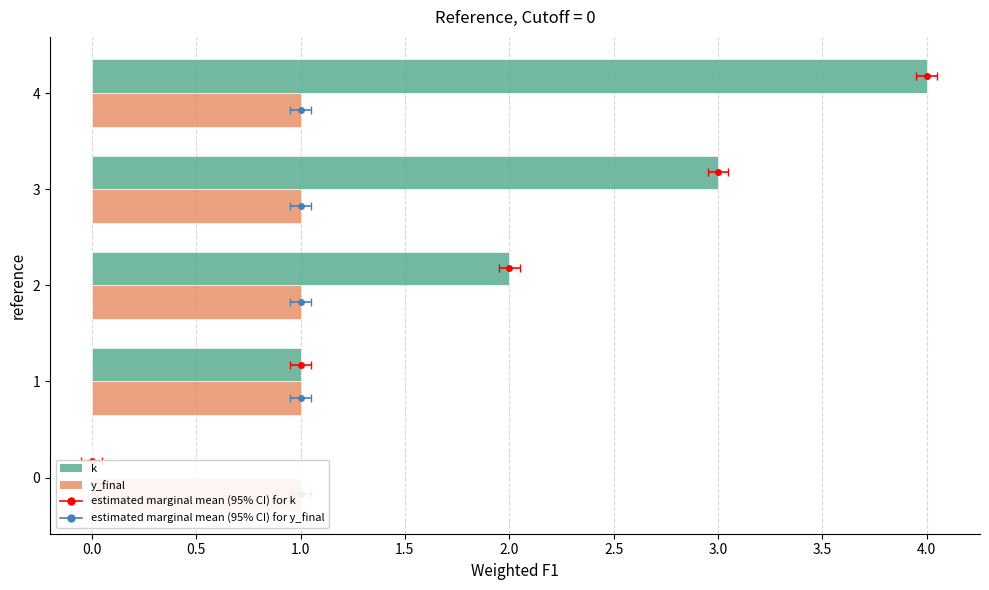

List the series in order of their overall mean, highest first.

k, y_final